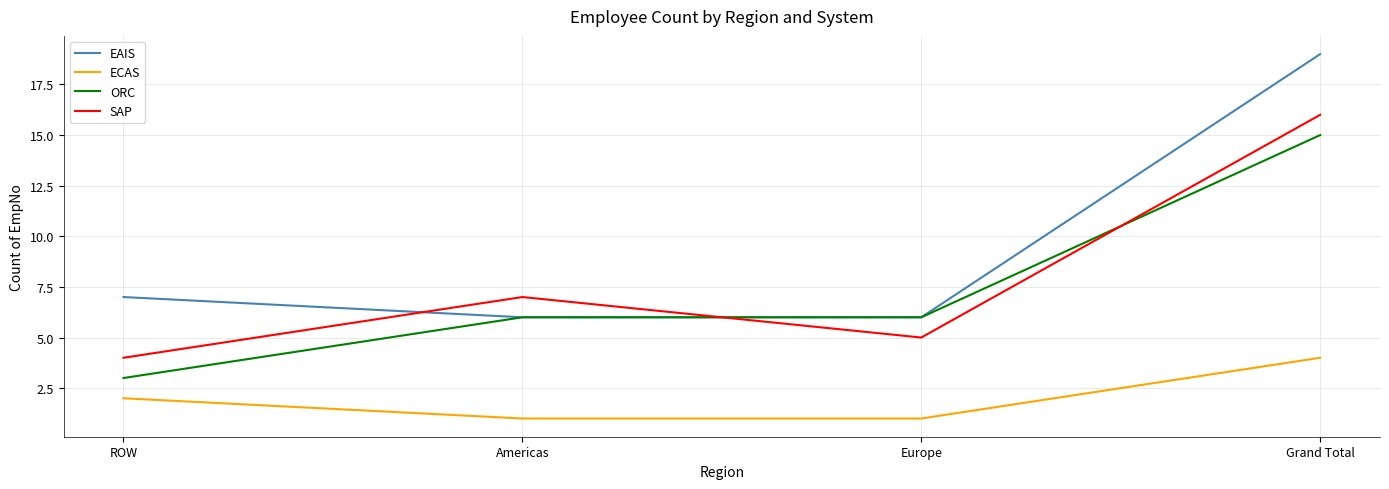

True or false: EAIS and ECAS cross at least once.

False